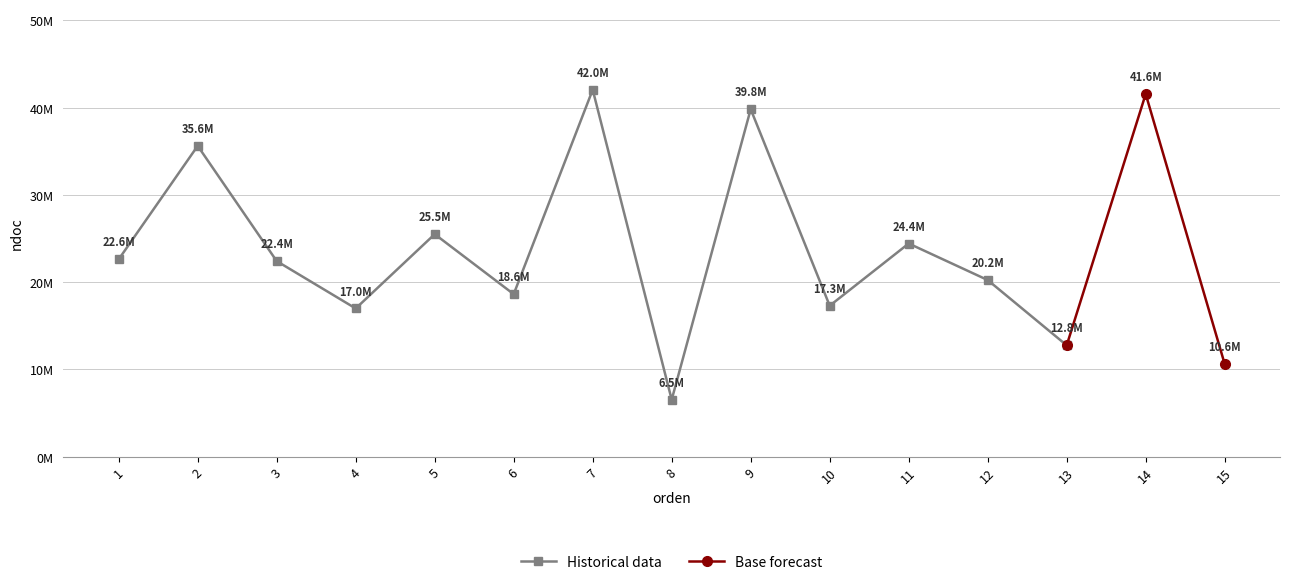

List the labels in order of value, smallest first.

8, 15, 13, 4, 10, 6, 12, 3, 1, 11, 5, 2, 9, 14, 7